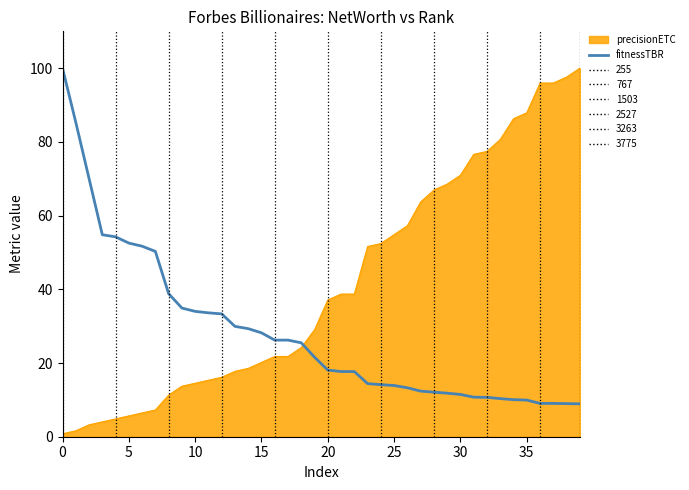

What is the difference between the maximum and minimum values in the precisionETC series?

99.2